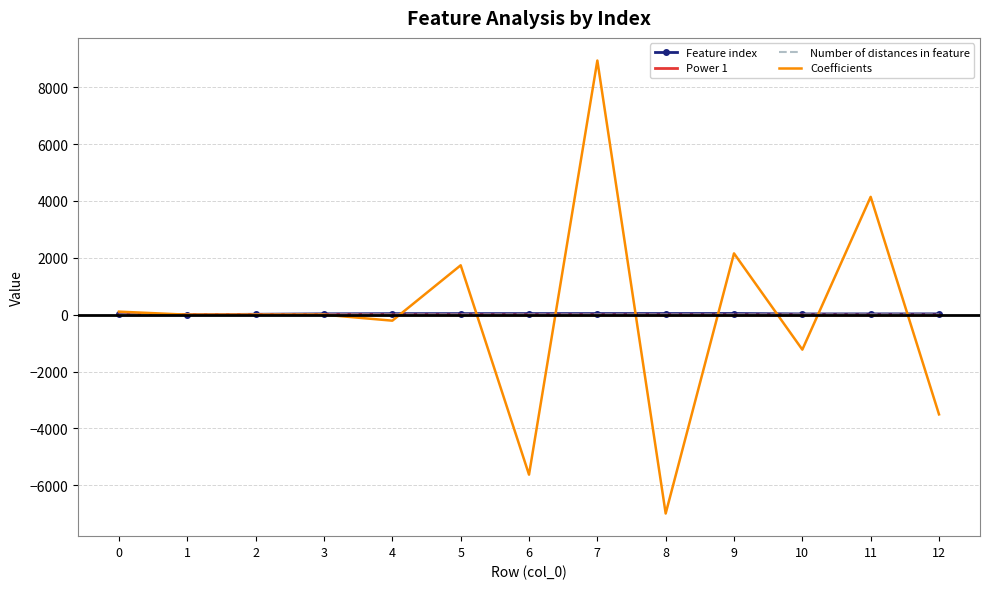

At which category is the sum across all series the highest?

7